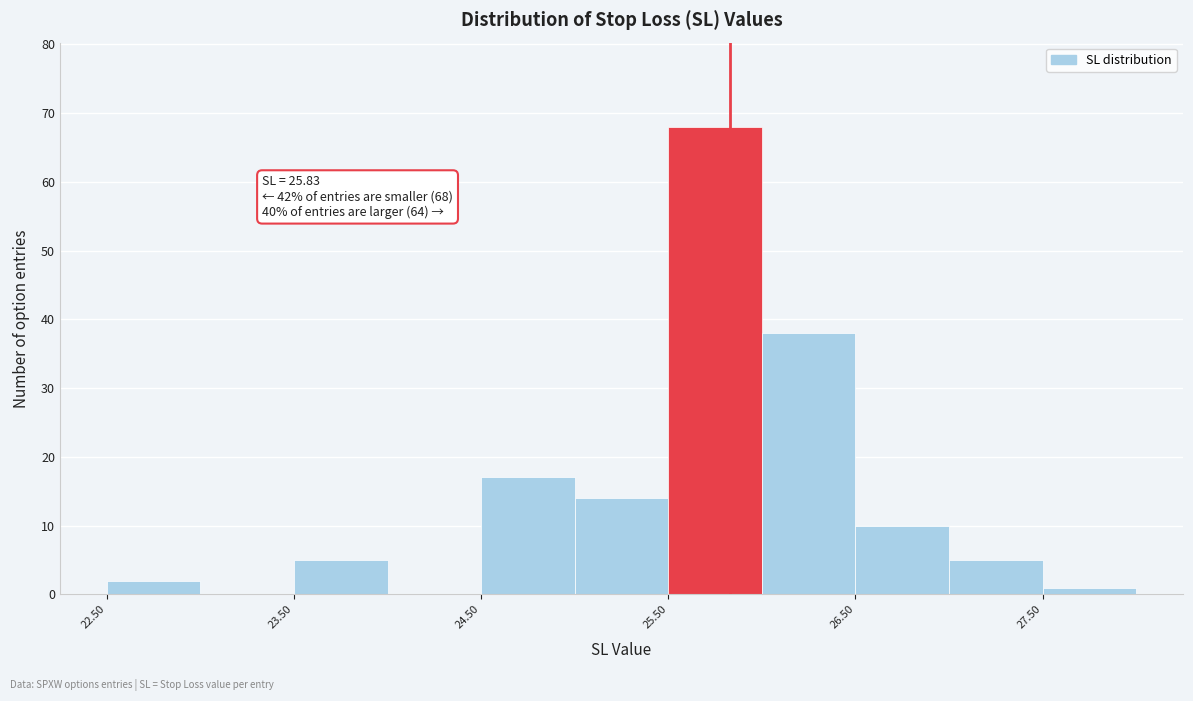

Which range on the x-axis has the tallest bar?

25.5 to 26.0